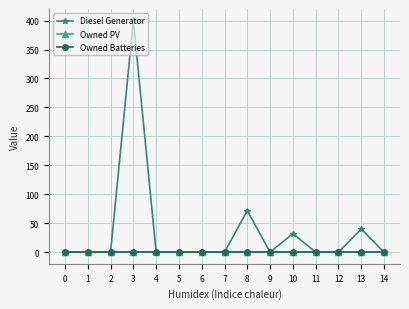

Is this an area chart (filled region under the line)?

No